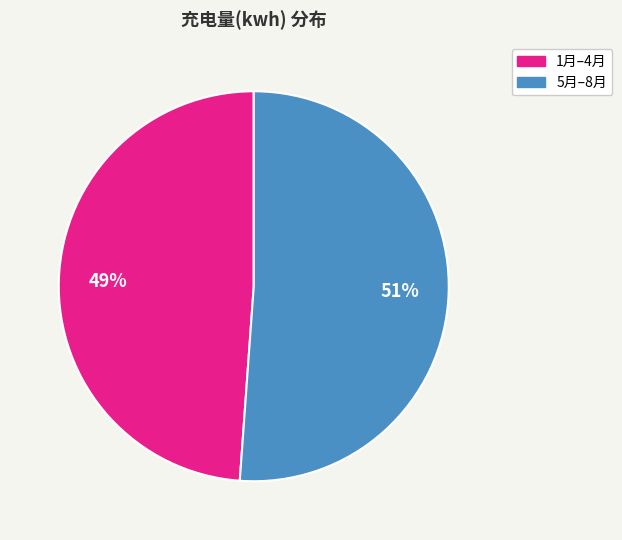

Does any single category account for the majority?

Yes